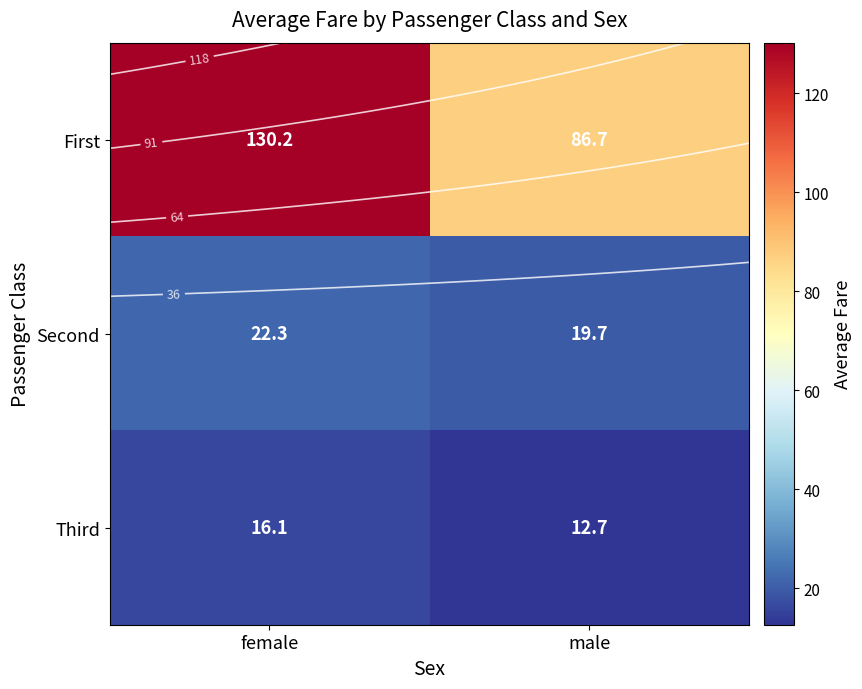

The Second series shows 29.2 at female. True or false?

False